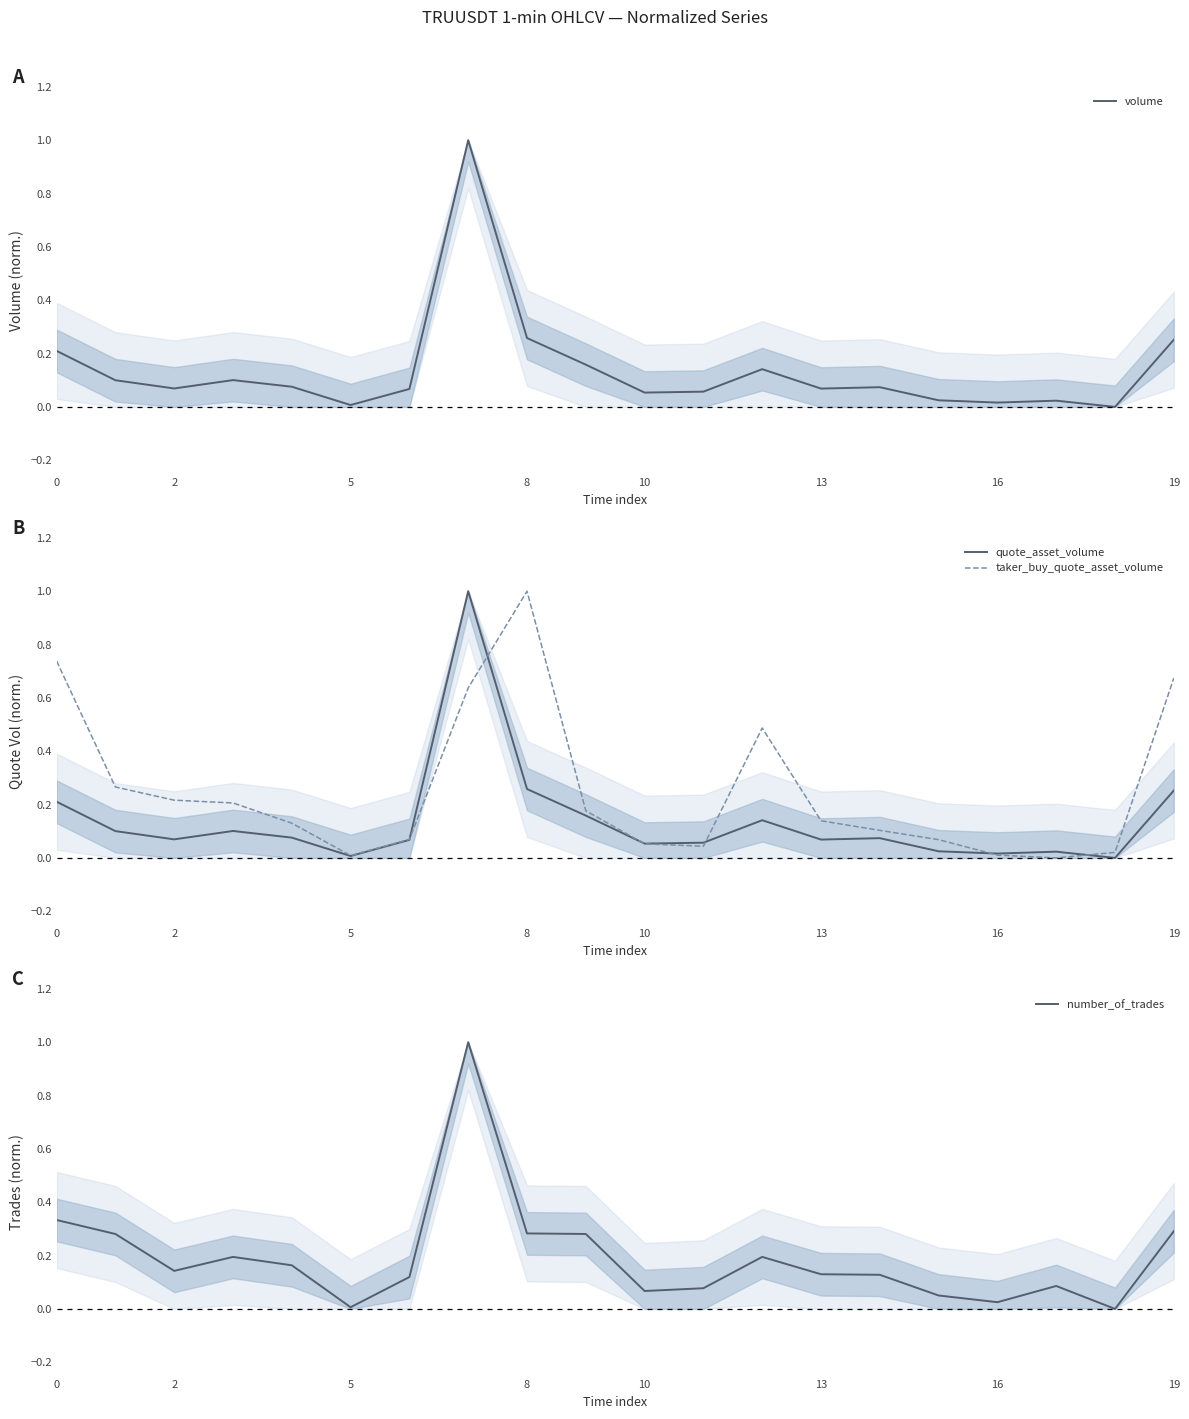

What is the highest value of the quote_asset_volume series?

1.0